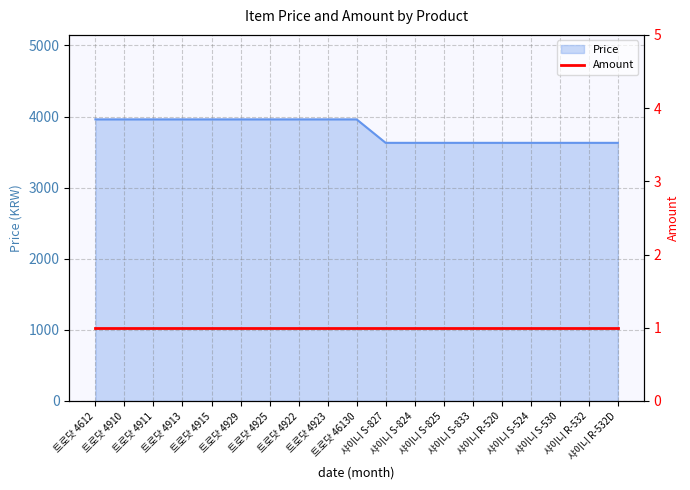

What is the value of the 12th point from the left?

3630